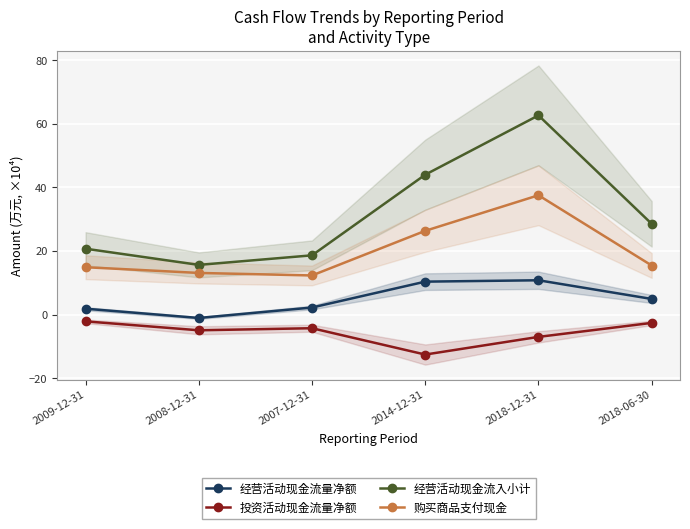

The value of 购买商品支付现金 at 2007-12-31 is 2.6. True or false?

False